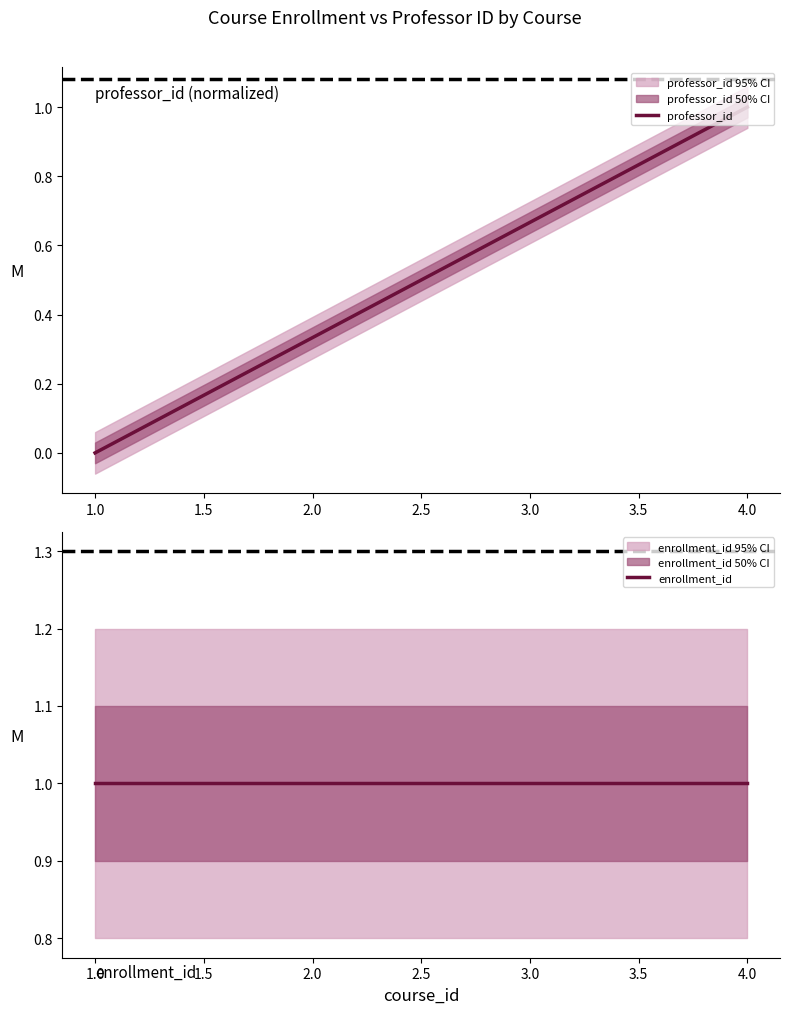

At which label is professor_id closest to 0?

1.0